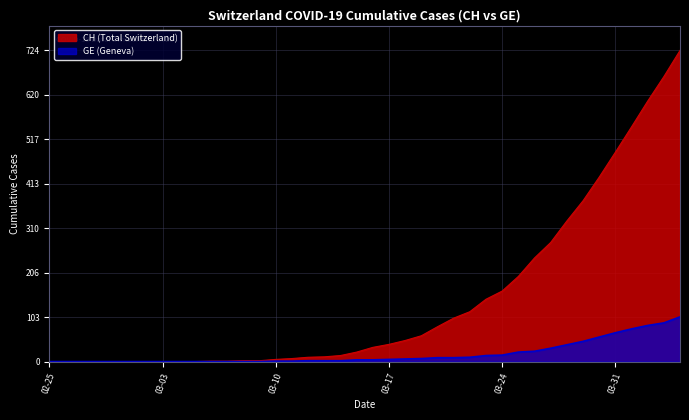

True or false: CH and GE intersect in this chart.

False